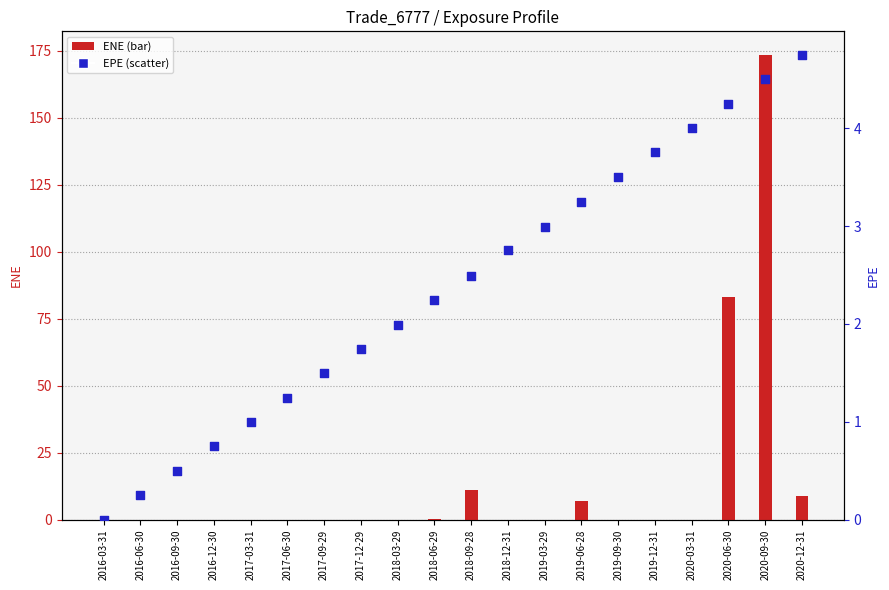

Which series has the largest total across all categories?

ENE